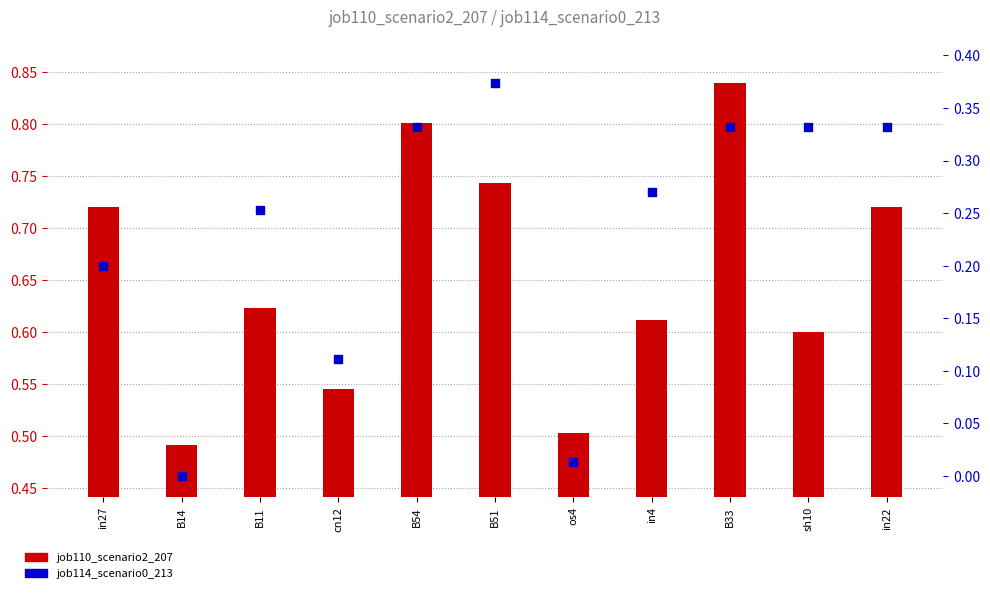

Which series has the largest total across all categories?

job110_scenario2_207